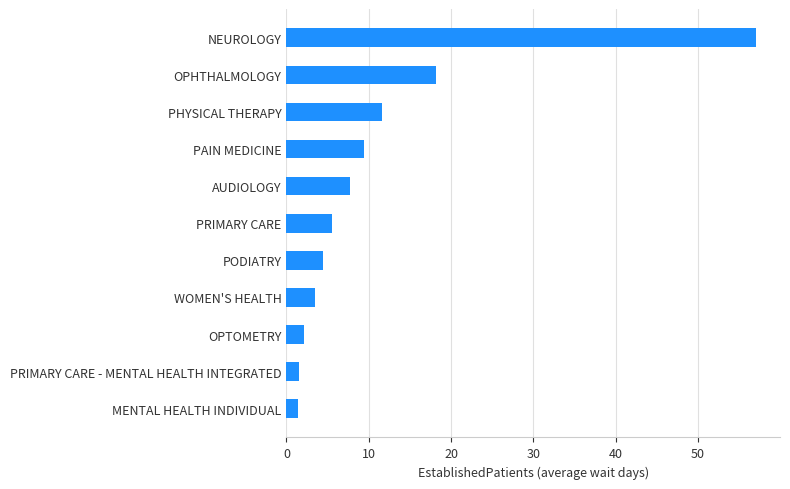

Is it true that the value at OPHTHALMOLOGY is 30.4?

False